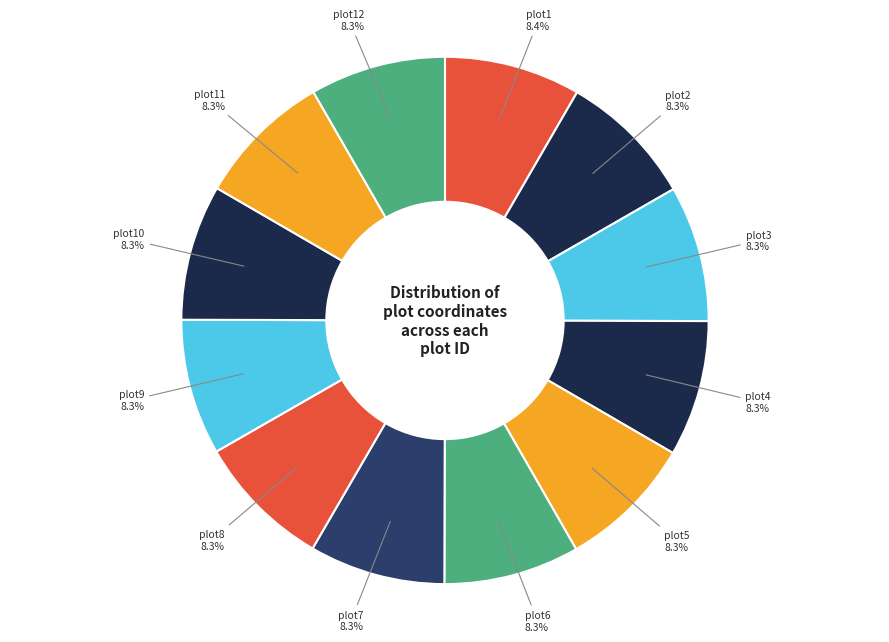

What is the total percentage of plot12 and plot10?

16.6%